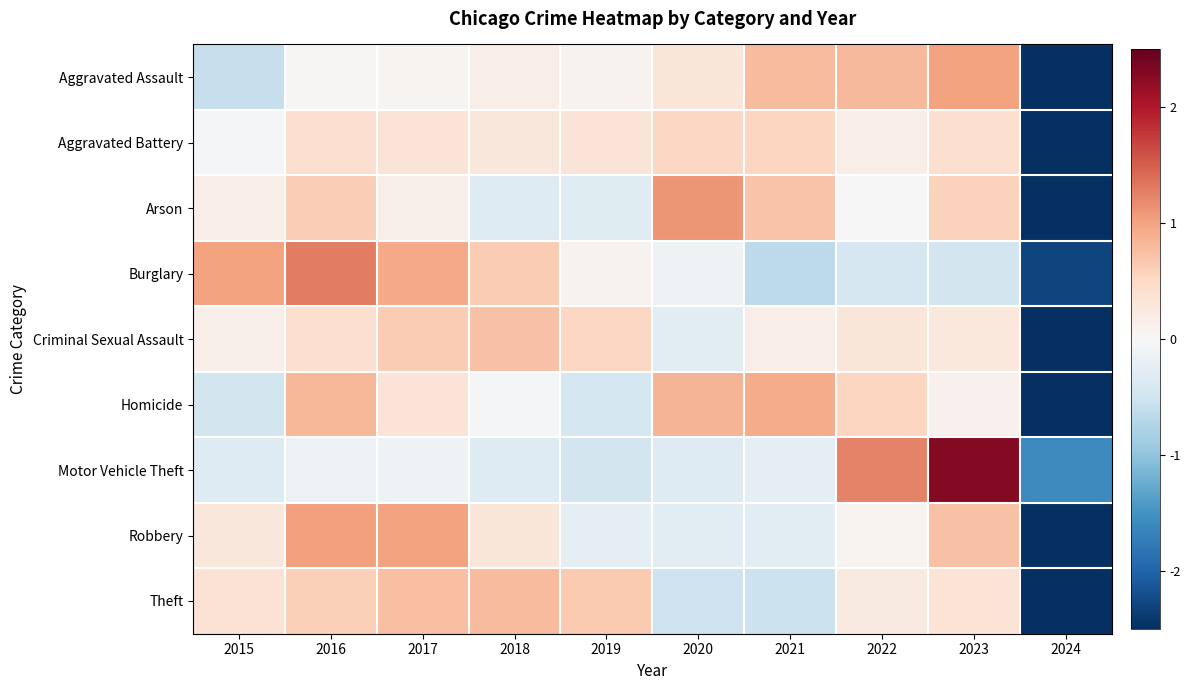

Between 2016 and 2018, which is larger?

2018